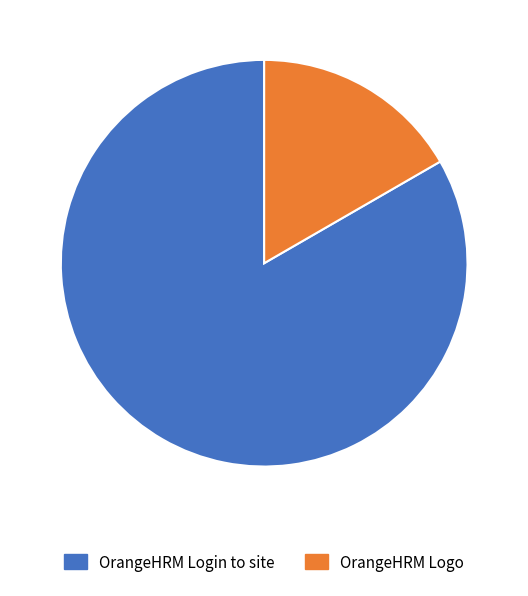

Which category has the biggest portion of the pie?

OrangeHRM Login to site